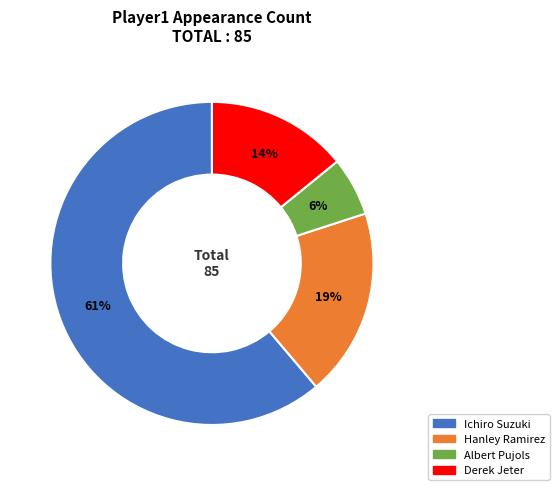

Between Hanley Ramirez and Derek Jeter, which is larger?

Hanley Ramirez